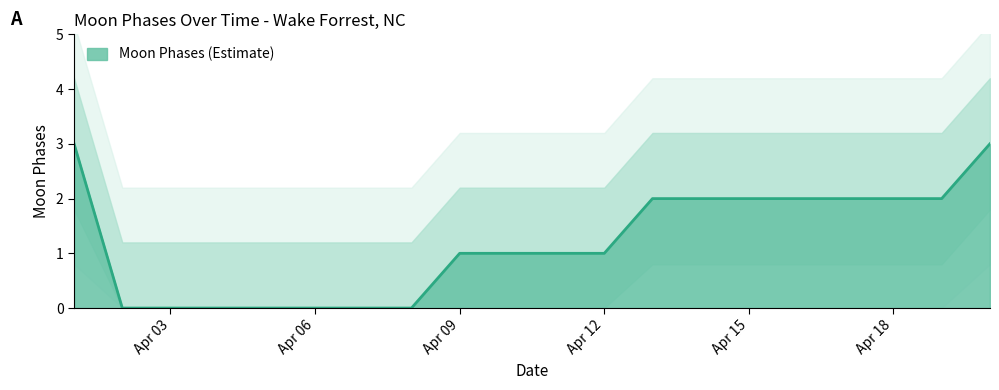

Where does the data first go above 1?

2022-04-01